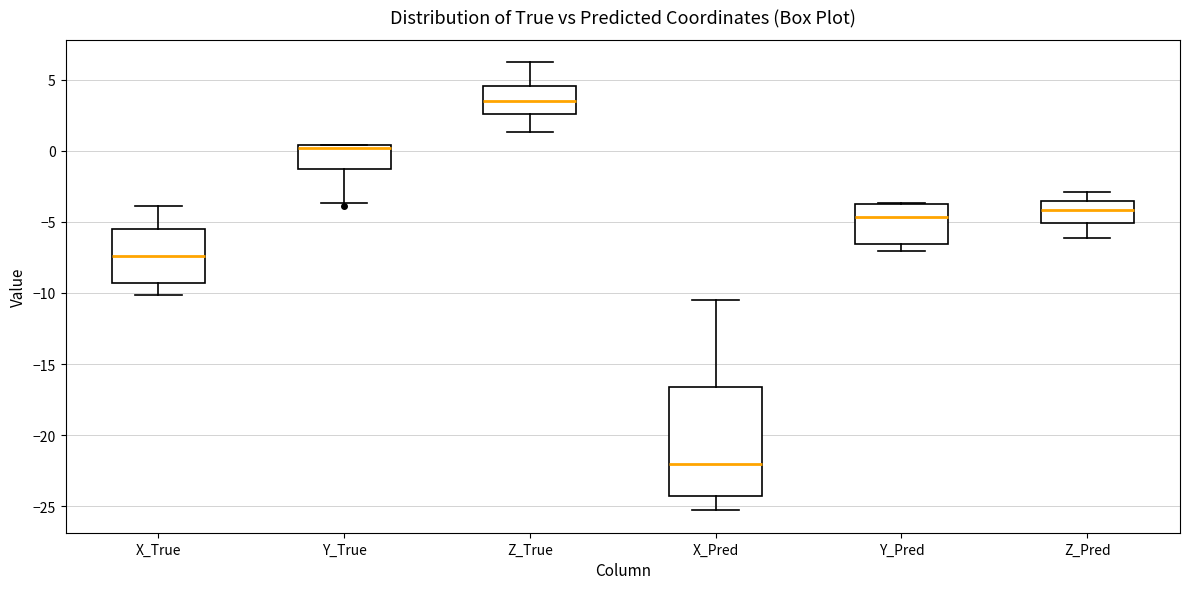

Which box's median line is the highest?

Z_True